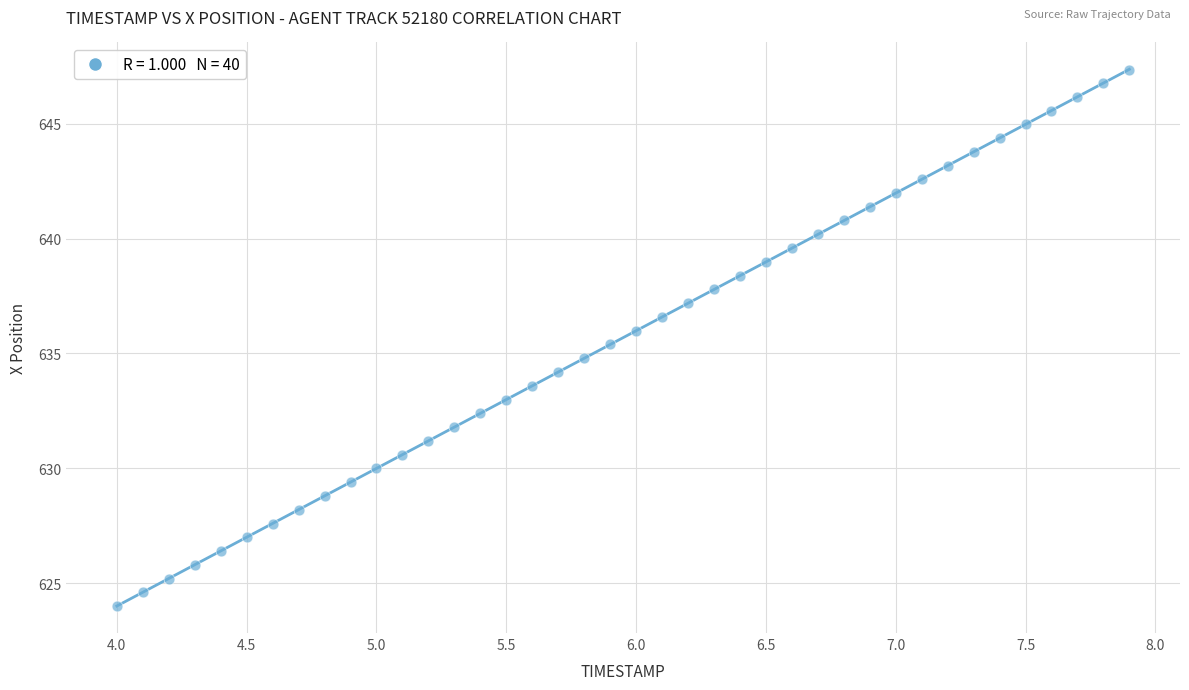

What is the range of X values (max minus min)?

3.9